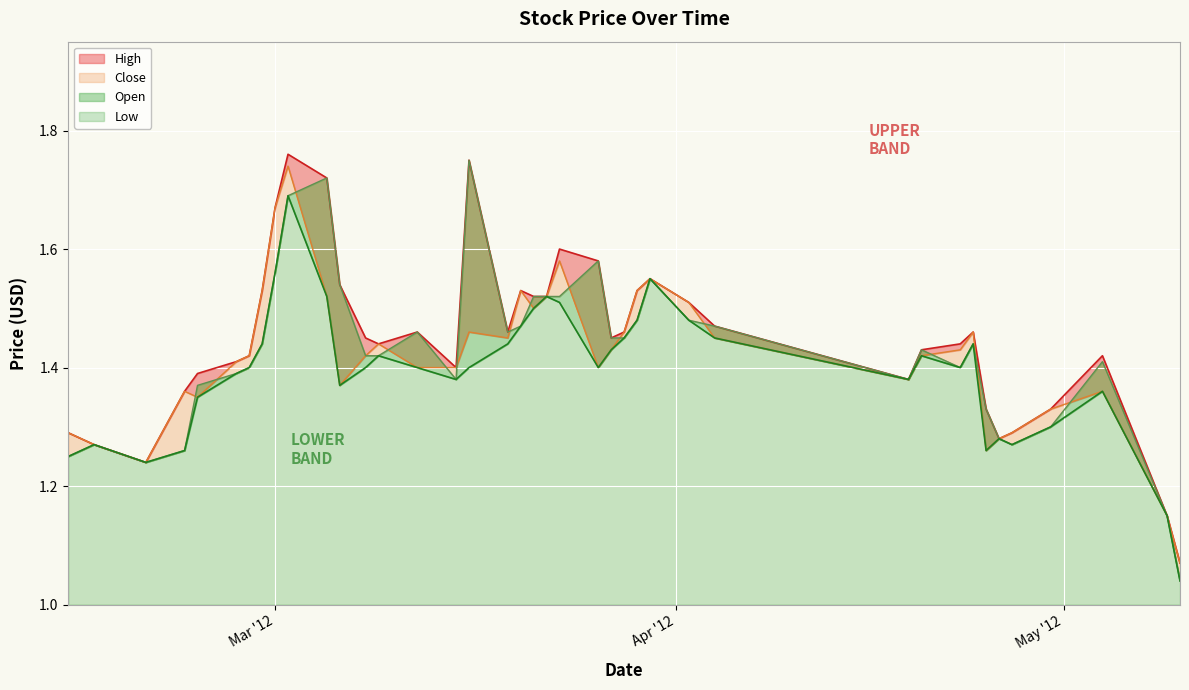

True or false: High and Low intersect in this chart.

False